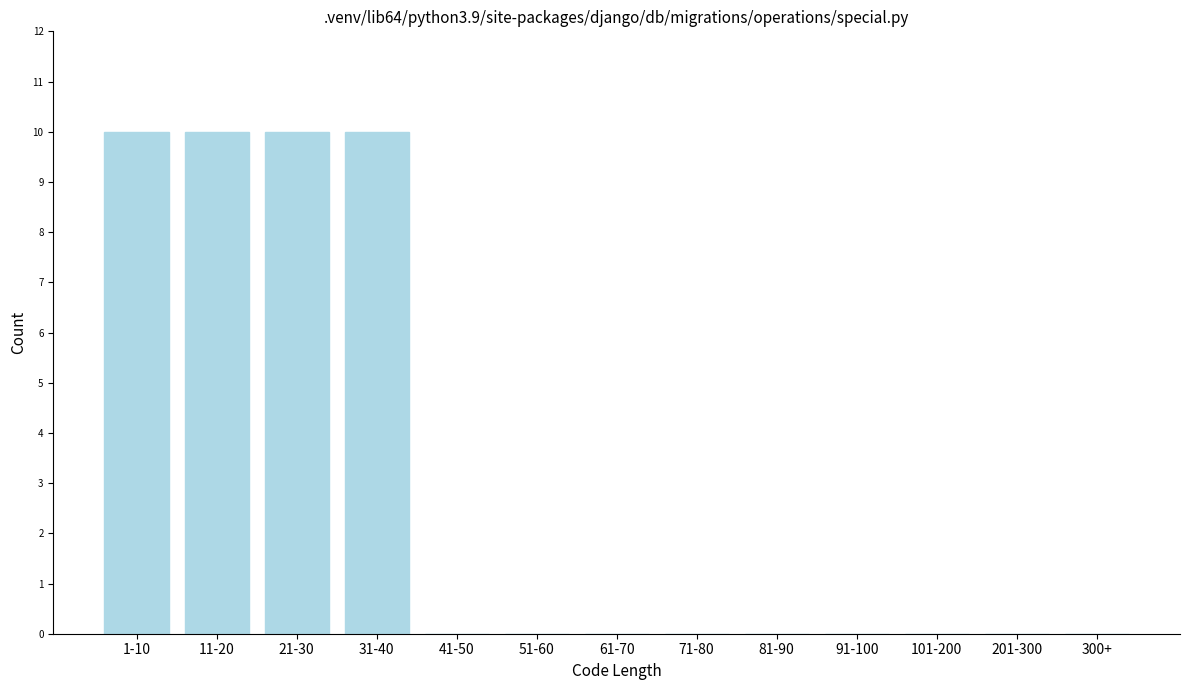

Reading left to right, transcribe all the data shown in this chart.

1-10=10	11-20=10	21-30=10	31-40=10	41-50=0	51-60=0	61-70=0	71-80=0	81-90=0	91-100=0	101-200=0	201-300=0	300+=0